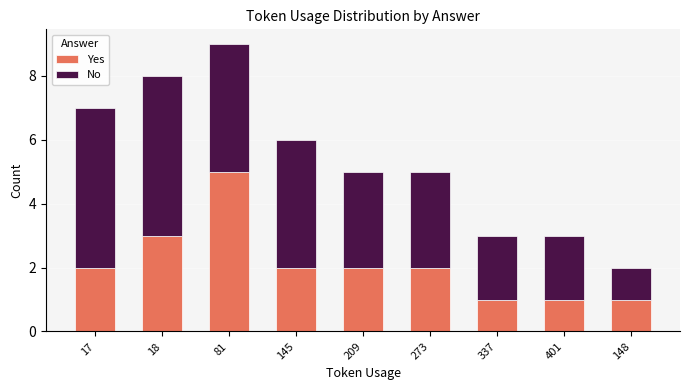

The value of Yes at 148 is 1. True or false?

True